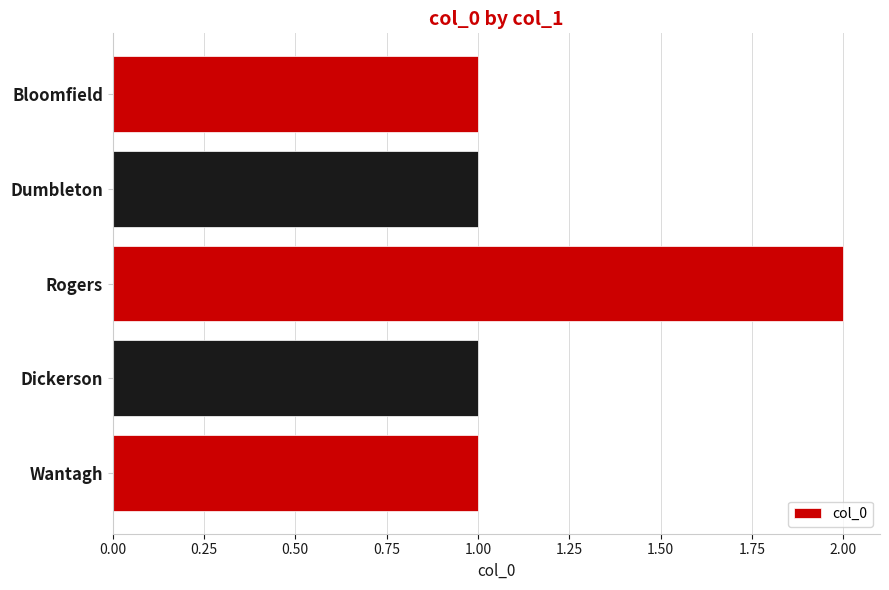

Is it true that the value at Rogers is 1?

False